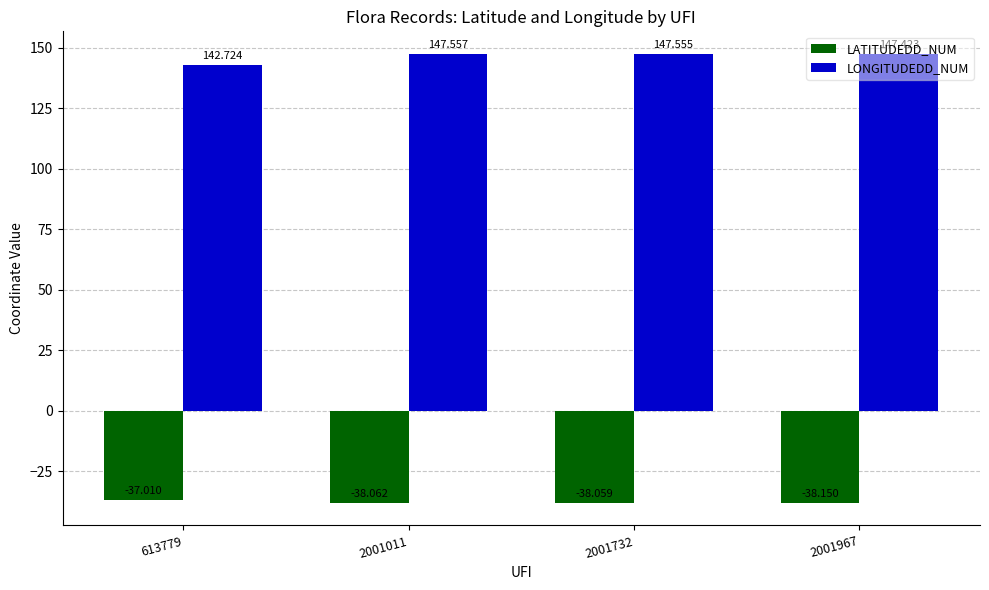

What is the difference between the second highest and minimum values in the LONGITUDEDD_NUM series?

4.8